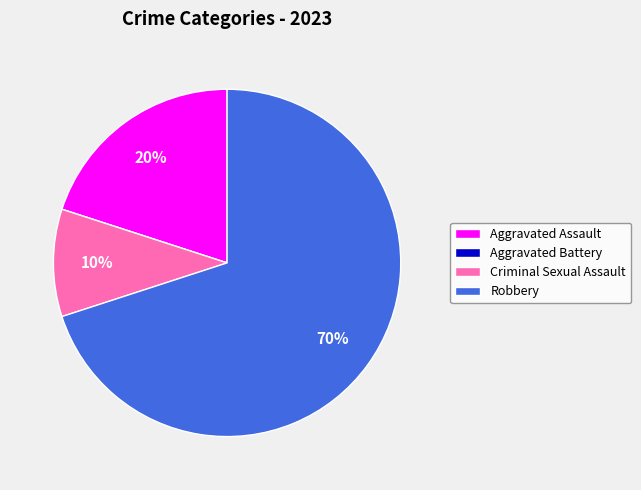

What percentage is the Robbery slice, to the nearest percent?

70%